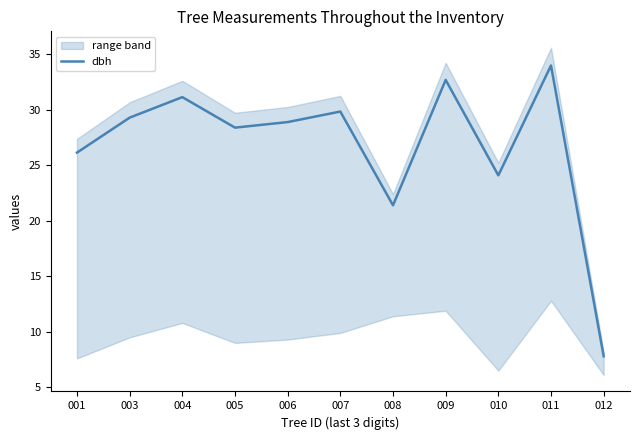

Reading left to right, list all the values displayed in this chart.

001=26.1	003=29.3	004=31.1	005=28.4	006=28.9	007=29.9	008=21.4	009=32.7	010=24.1	011=34.0	012=7.8